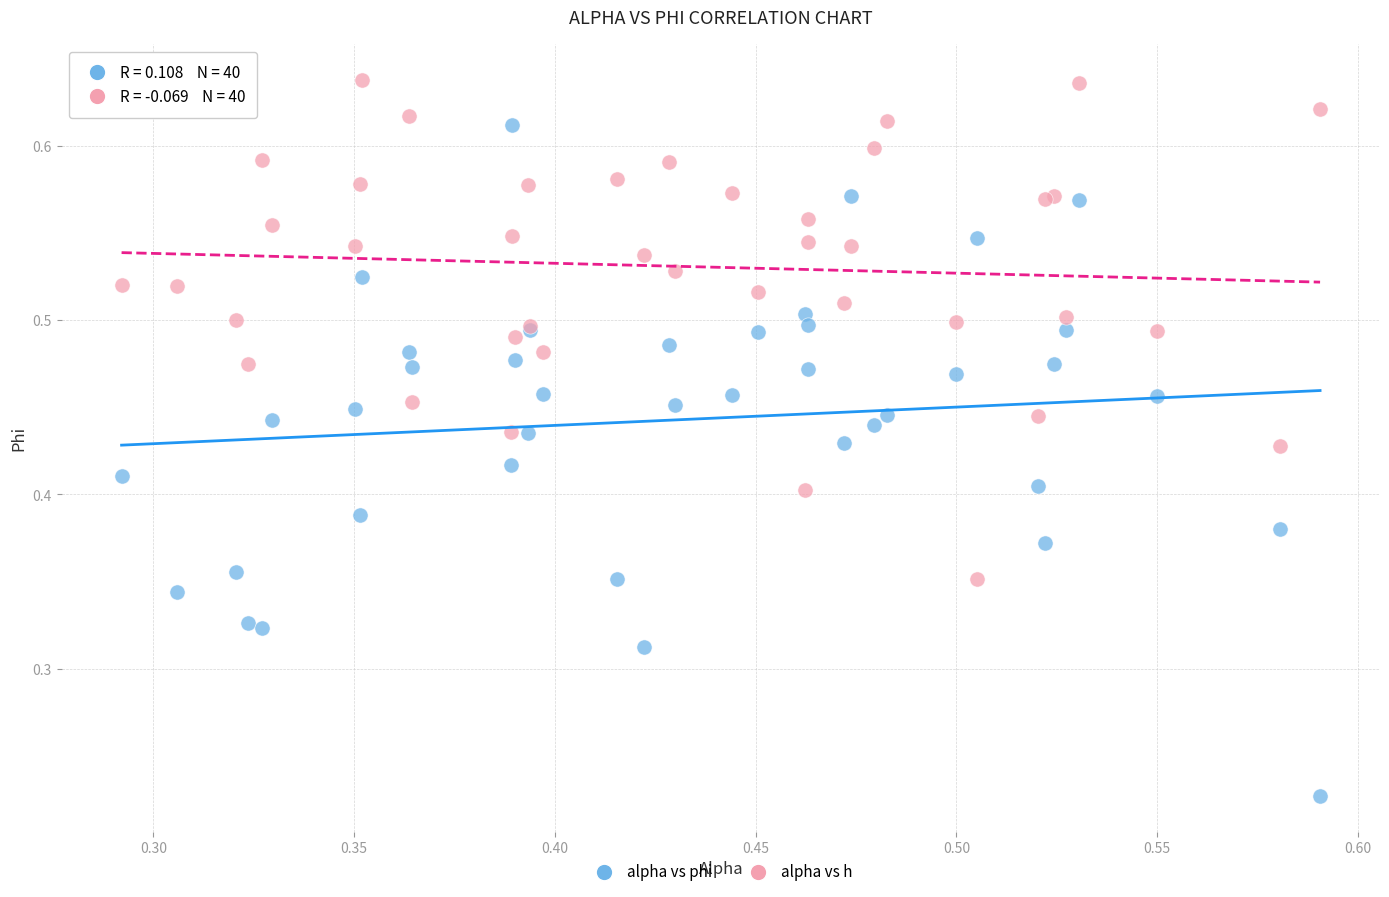

Which series contains the highest Y value?

alpha vs h